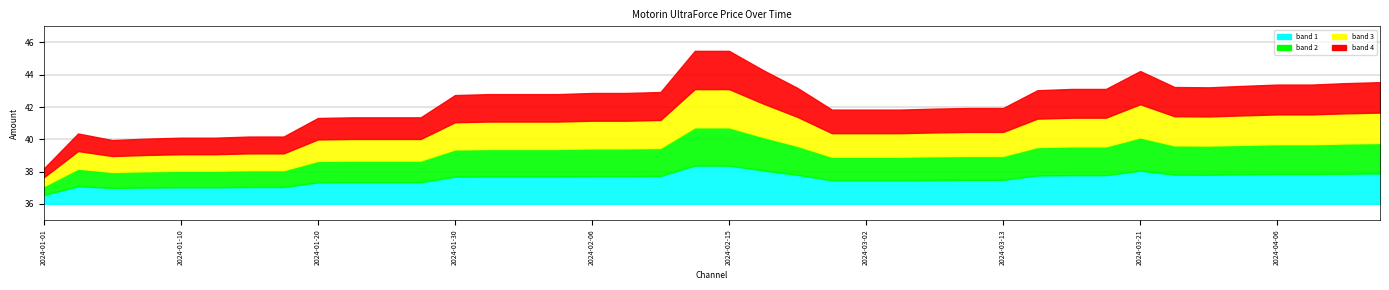

Reading left to right, extract all data points from this chart.

38.2	40.4	40.0	40.0	40.1	40.1	40.2	40.2	41.3	41.4	41.4	41.4	42.7	42.8	42.8	42.8	42.9	42.9	42.9	45.5	45.5	44.3	43.2	41.8	41.8	41.8	41.9	41.9	41.9	43.0	43.1	43.1	44.2	43.2	43.2	43.3	43.4	43.4	43.5	43.5